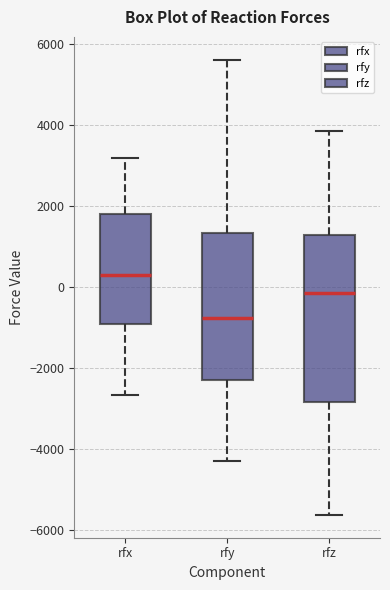

Comparing the boxes themselves (not the whiskers), which one is the tallest?

rfz